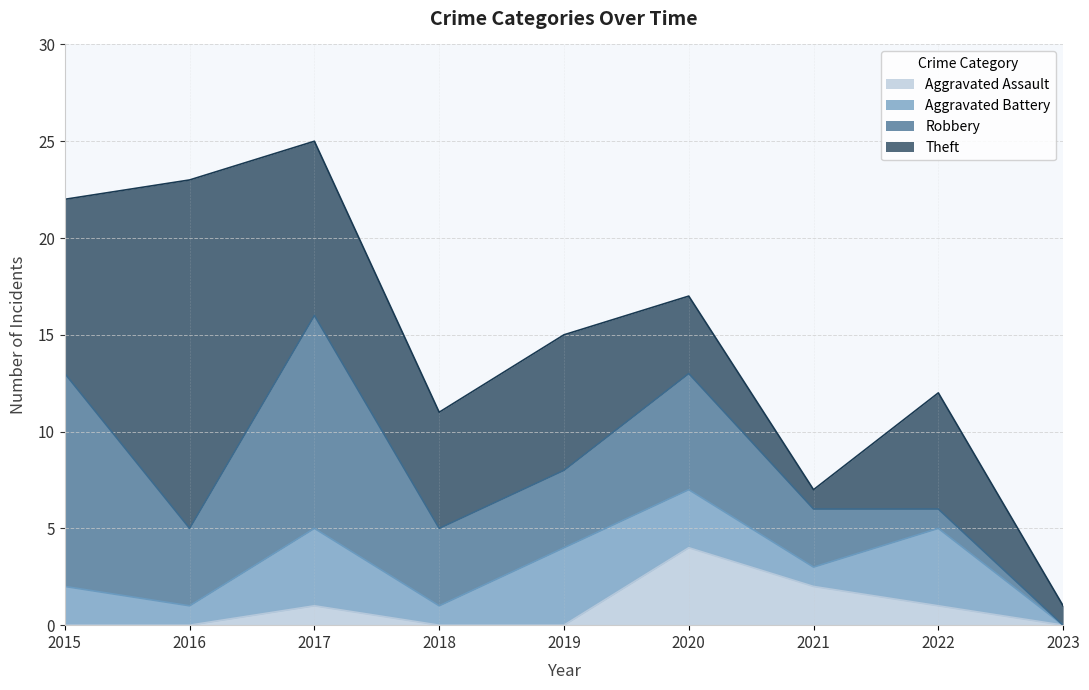

Is it true that Aggravated Battery equals 2 at 2022?

False